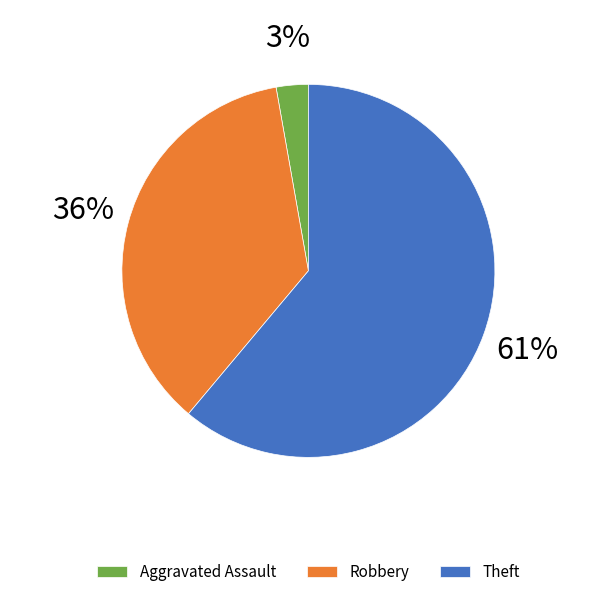

To the nearest percent, what is the average slice percentage?

33%